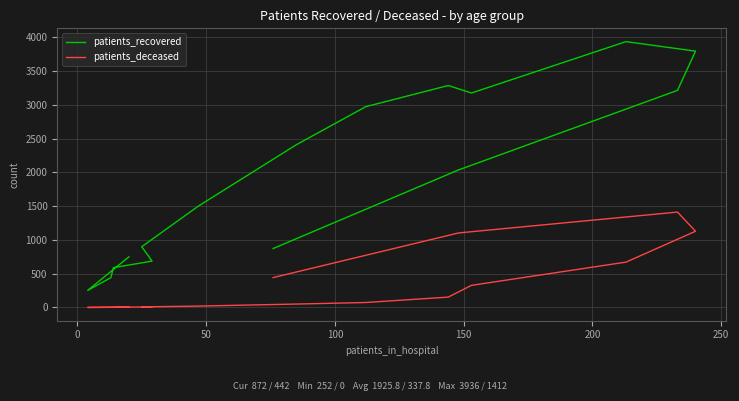

Reading left to right, what are all the values shown in this chart?

patients_recovered: 749	252	441	589	686	899	1501	2409	2973	3286	3175	3936	3795	3214	2036	872
patients_deceased: 4	0	2	3	8	8	20	50	73	153	327	671	1128	1412	1103	442